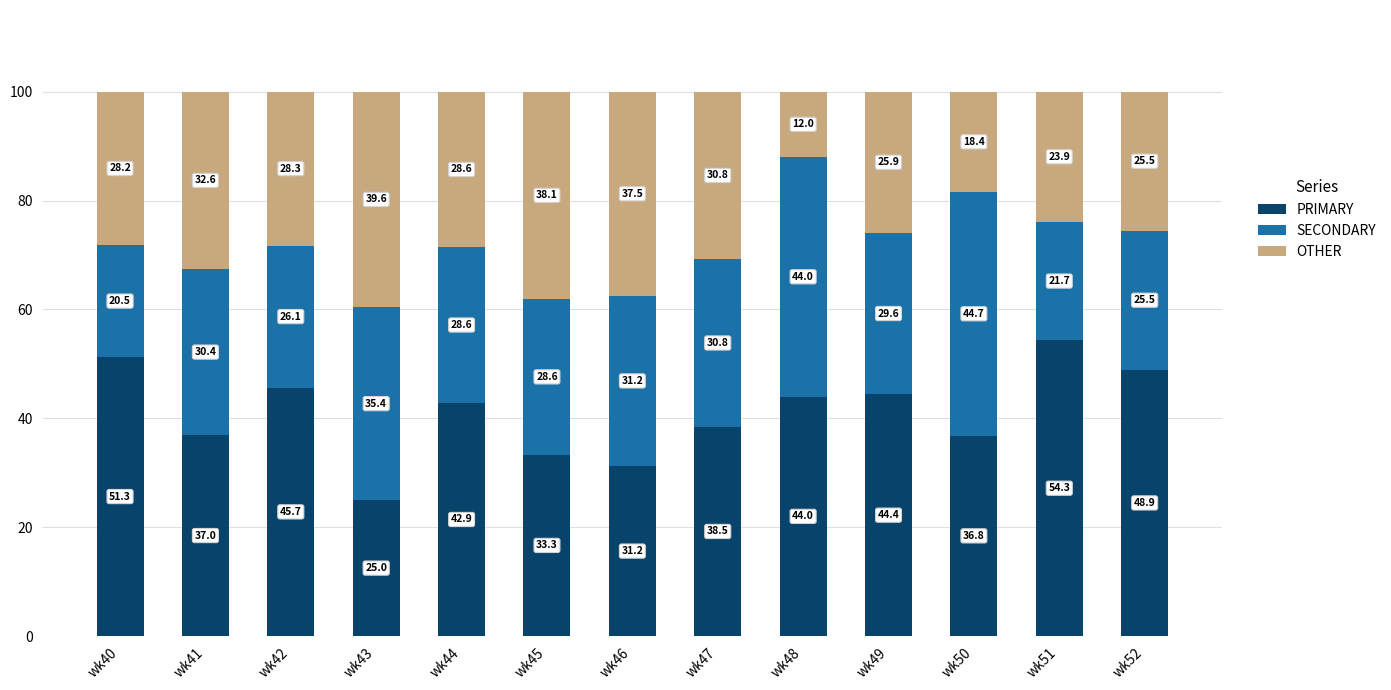

Are the bars grouped side by side (vs. stacked)?

No